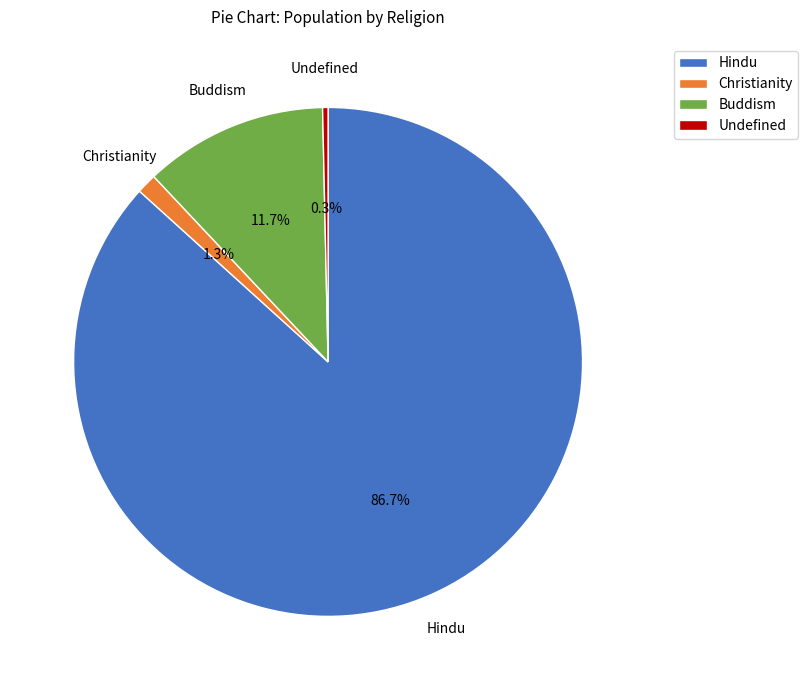

Between Hindu and Buddism, which is larger?

Hindu